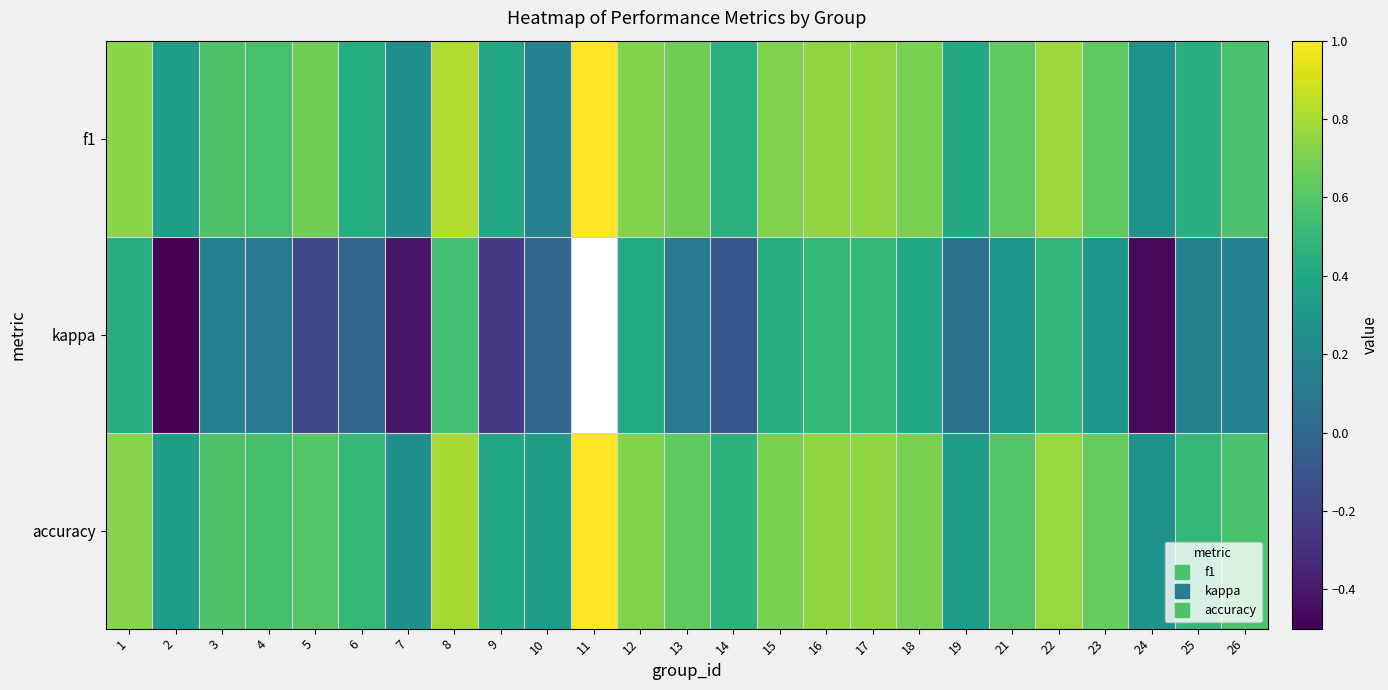

Read the kappa value at 14.

-0.1